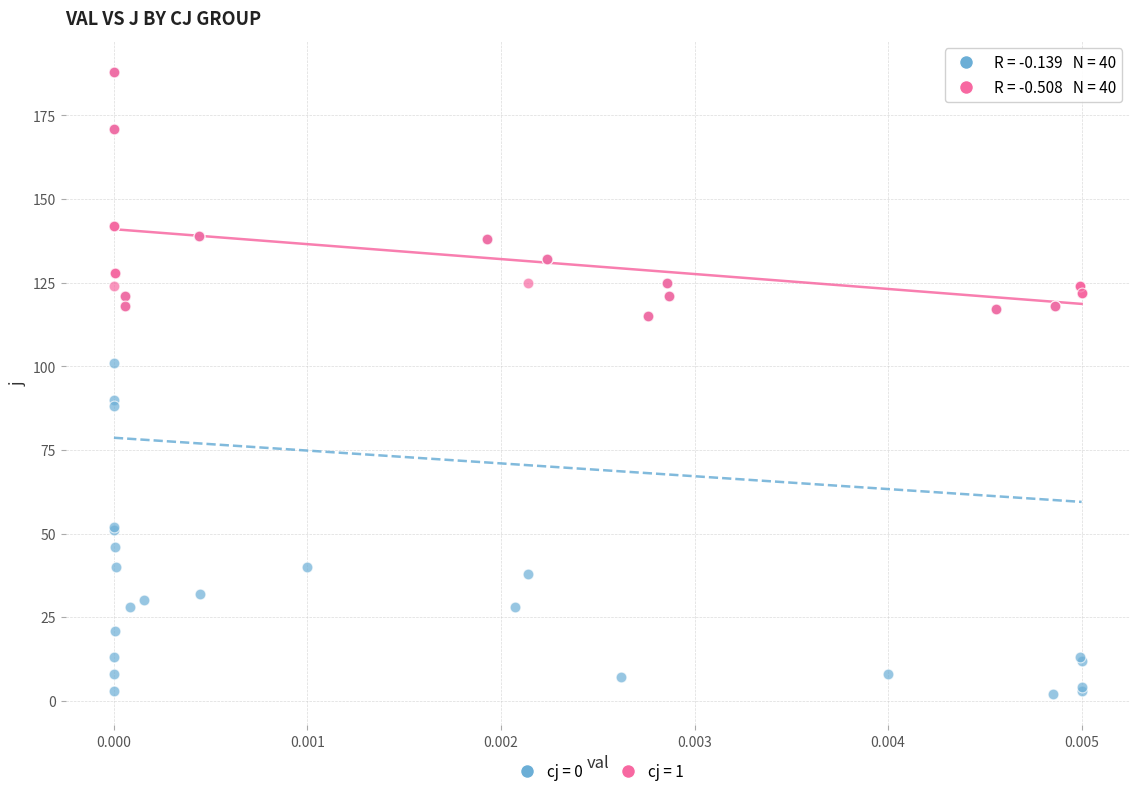

Which series has the largest Y range (max minus min)?

cj = 0